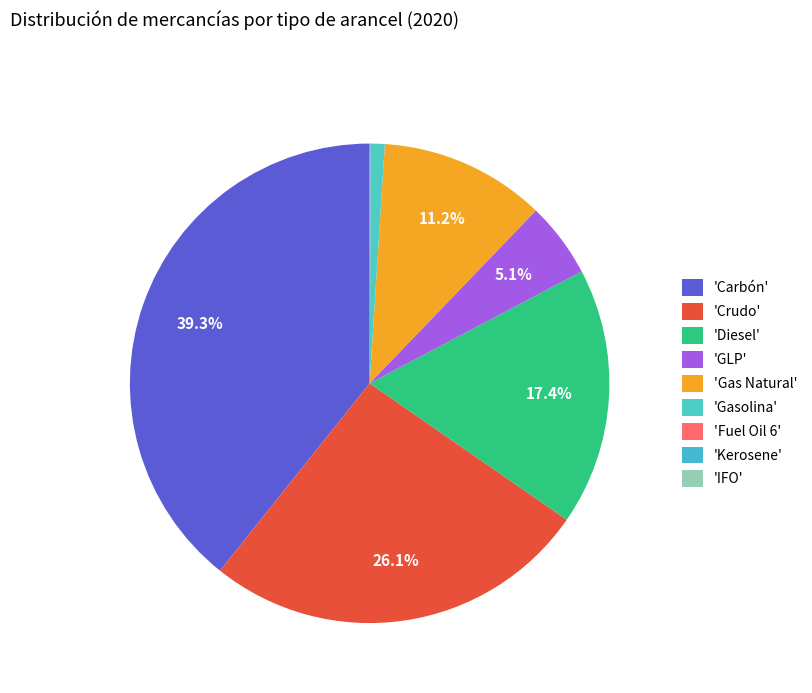

How many segments does this pie chart have?

9